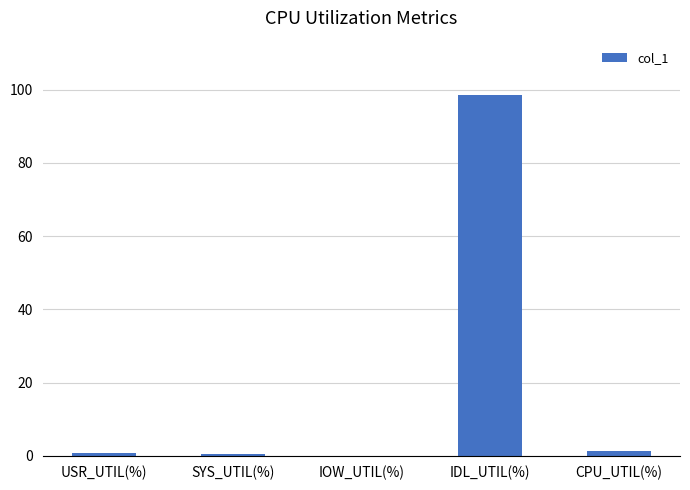

What is the sum of all values?

101.4